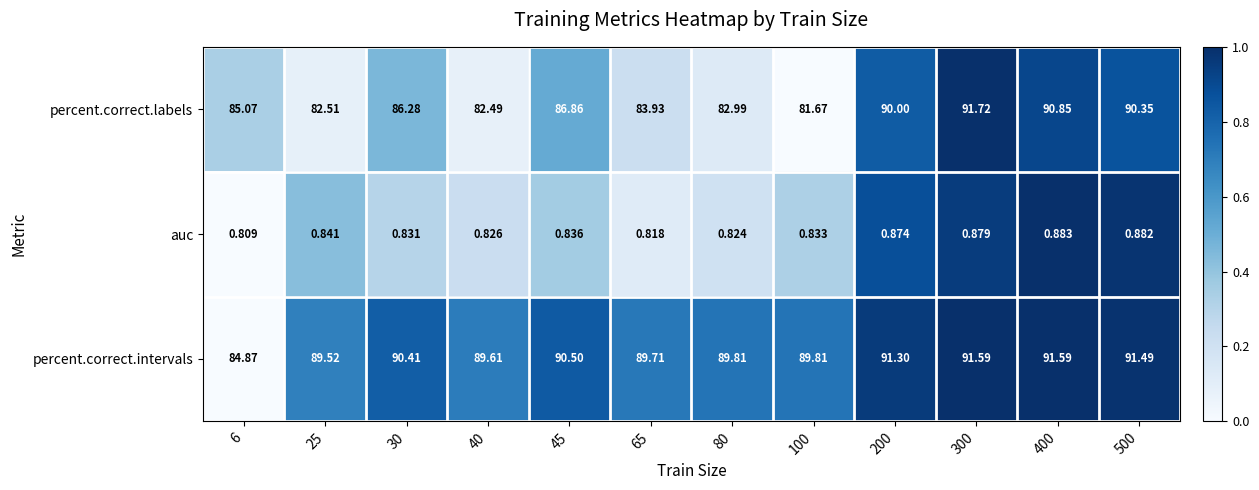

Which series has the largest total across all categories?

percent.correct.intervals